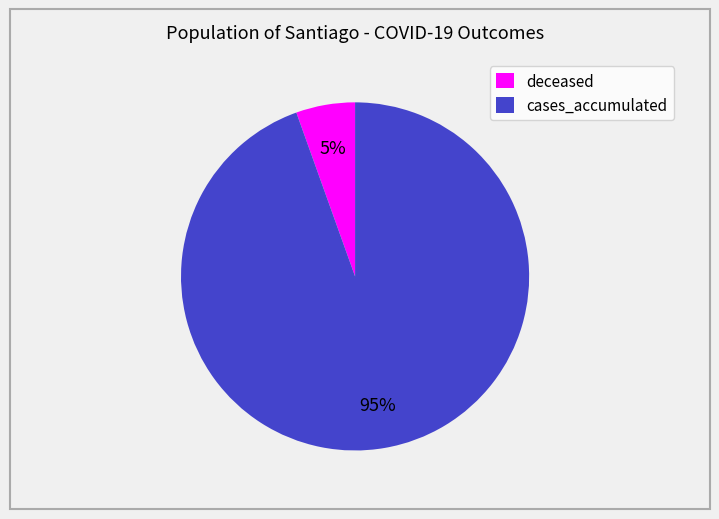

Rank the categories by value from lowest to highest.

deceased, cases_accumulated